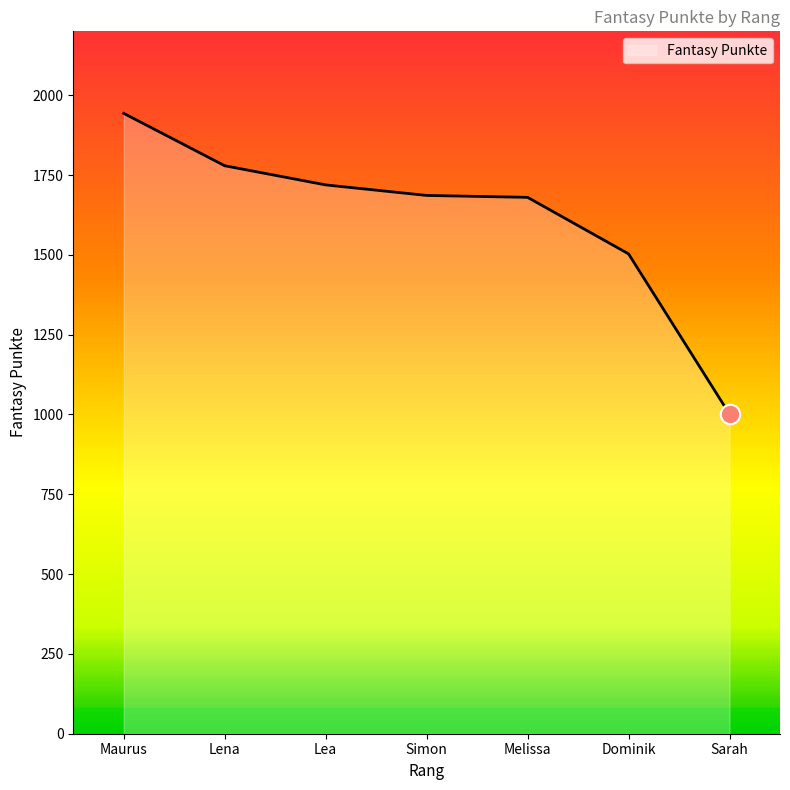

What is the difference between the second highest and second lowest values?

276